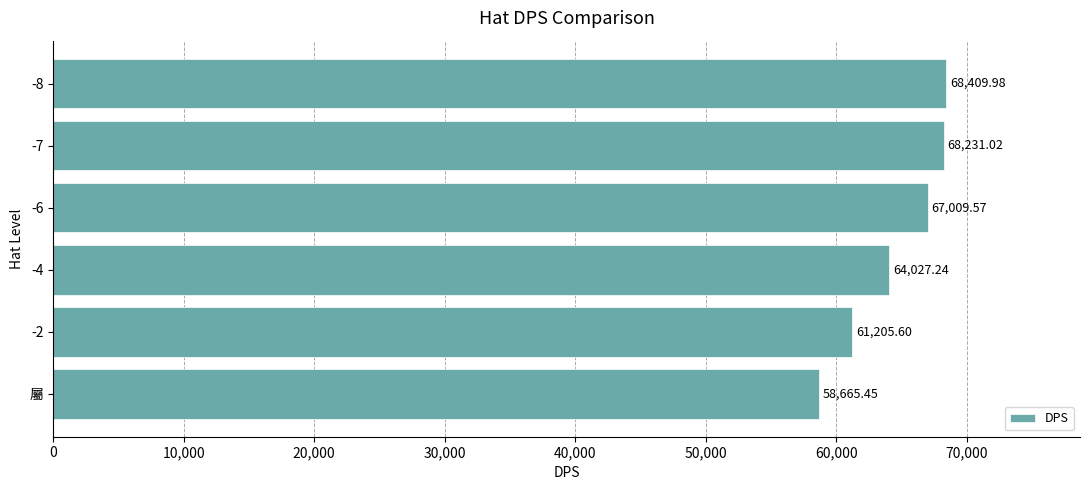

Which has a higher value, -2 or -6?

-6